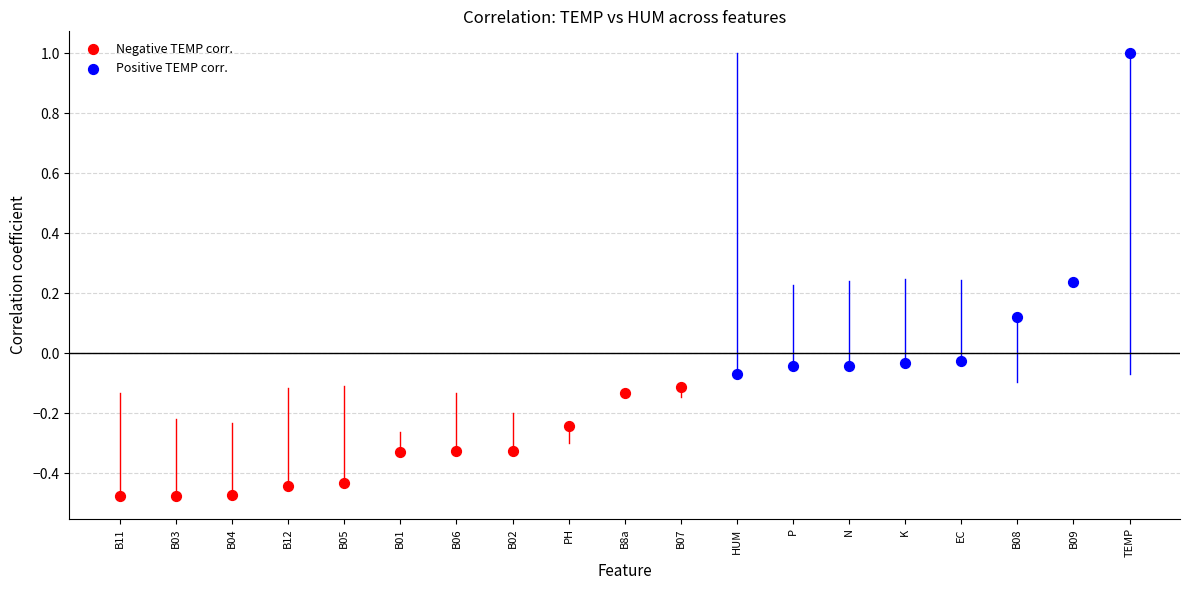

Which series has the largest Y range (max minus min)?

Positive TEMP corr.